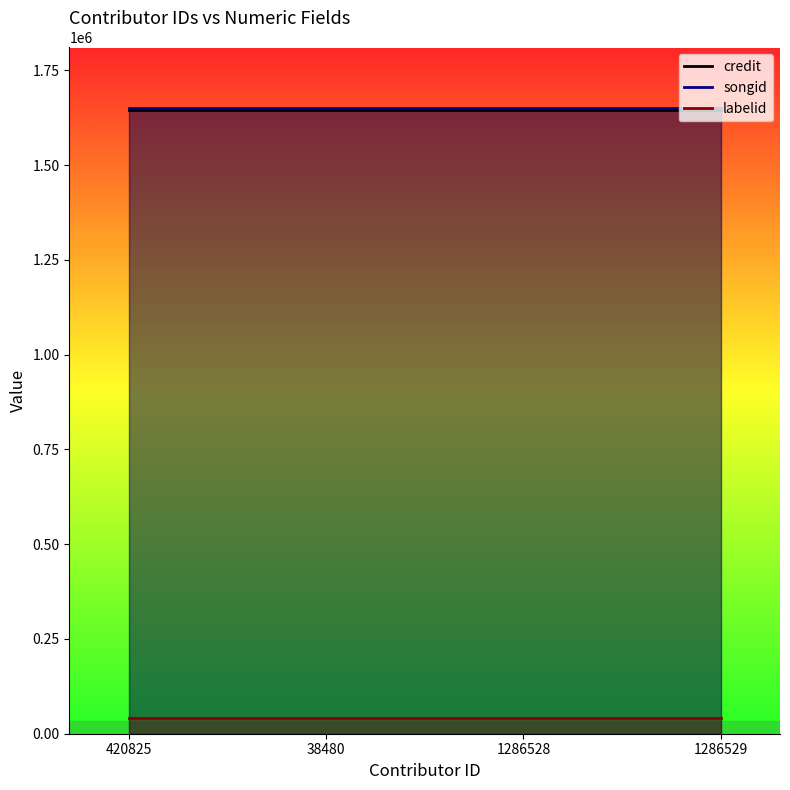

Reading left to right, transcribe all the data shown in this chart.

credit: 1645785	1645785	1645785	1645785
songid: 1650524	1650524	1650524	1650524
labelid: 40237	40237	40237	40237